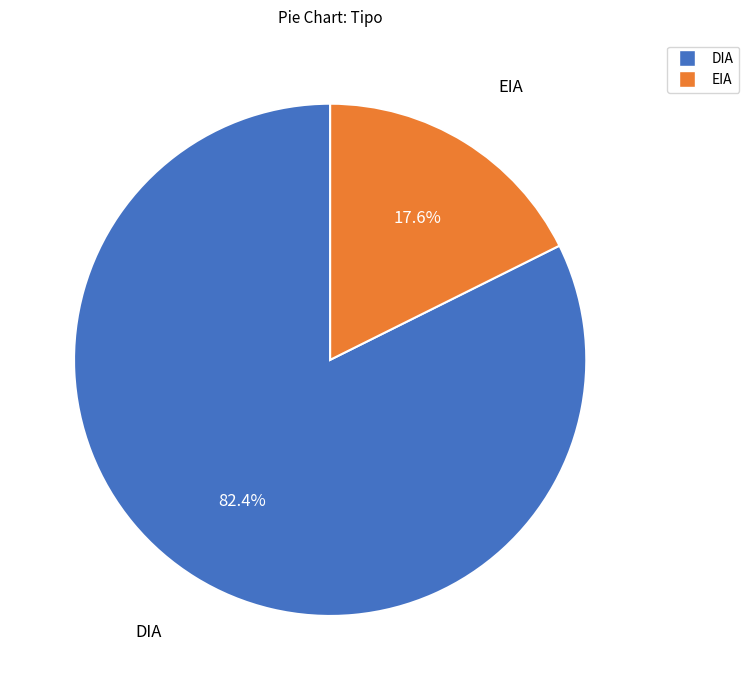

Which category accounts for the majority?

DIA